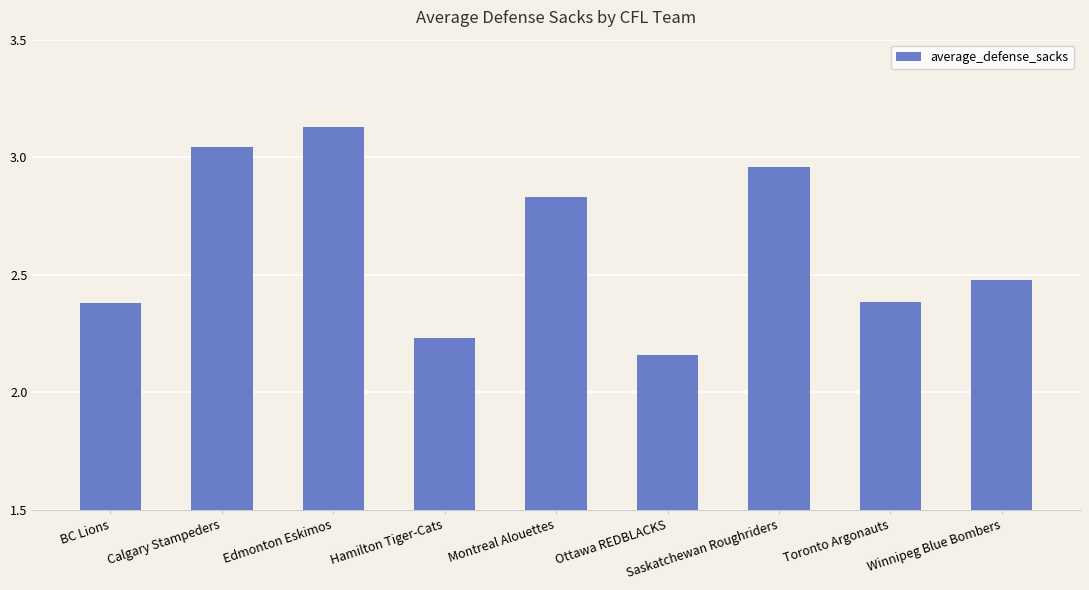

Where is the data nearest to the value 2?

Ottawa REDBLACKS